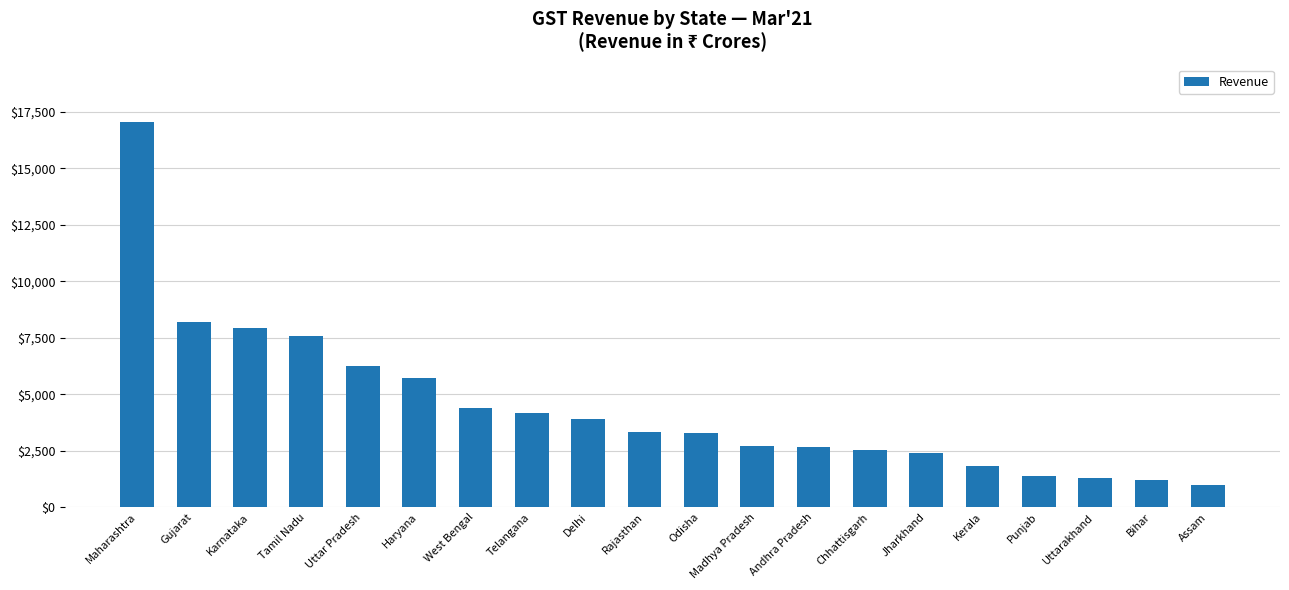

Is it true that the value at Uttarakhand is 431.6?

False